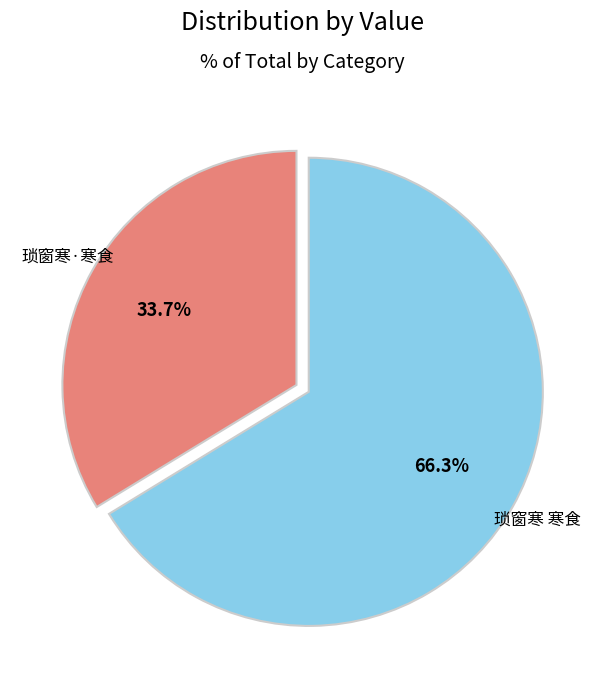

What is the largest slice in the pie chart?

琐窗寒 寒食